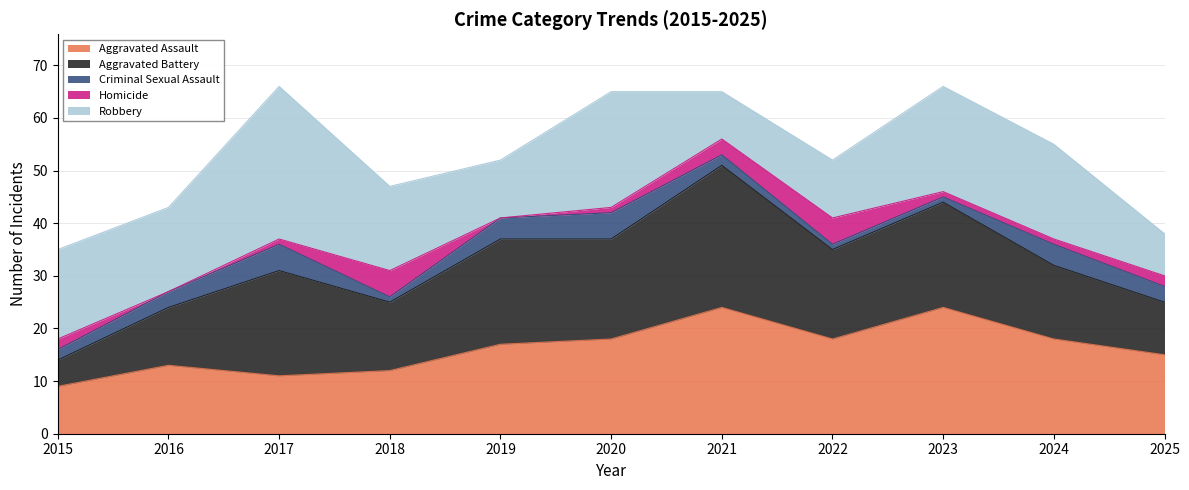

True or false: Aggravated Assault and Aggravated Battery cross at least once.

True